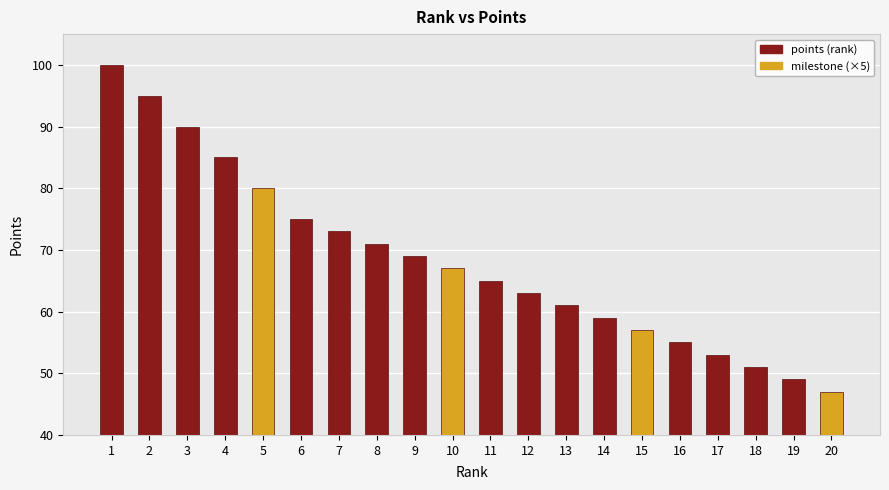

What is the change in value from 15 to 17?

-4